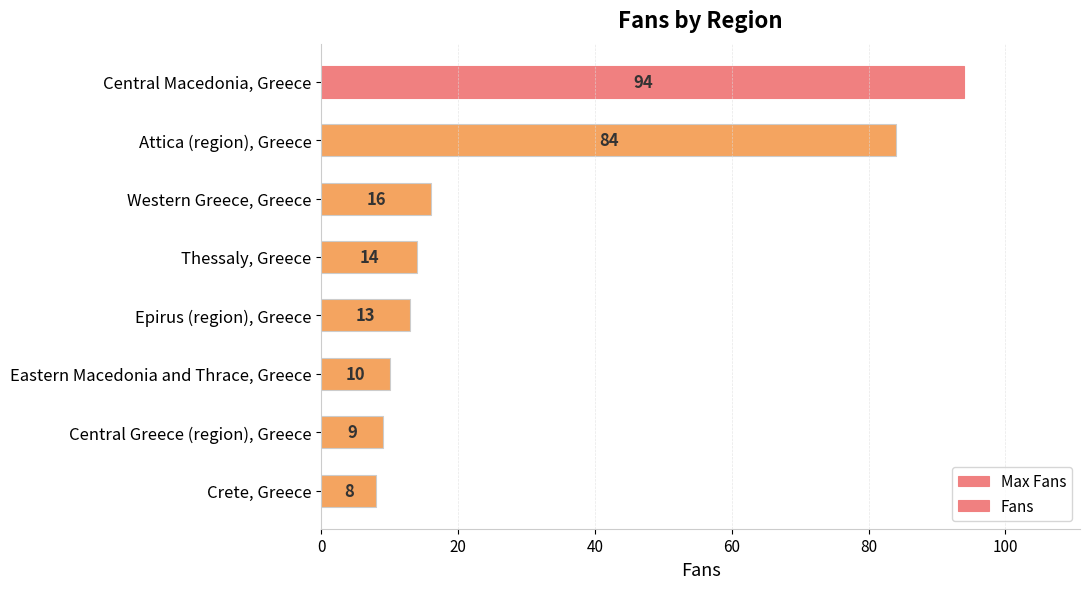

Is it true that the value at Crete, Greece is 8?

True